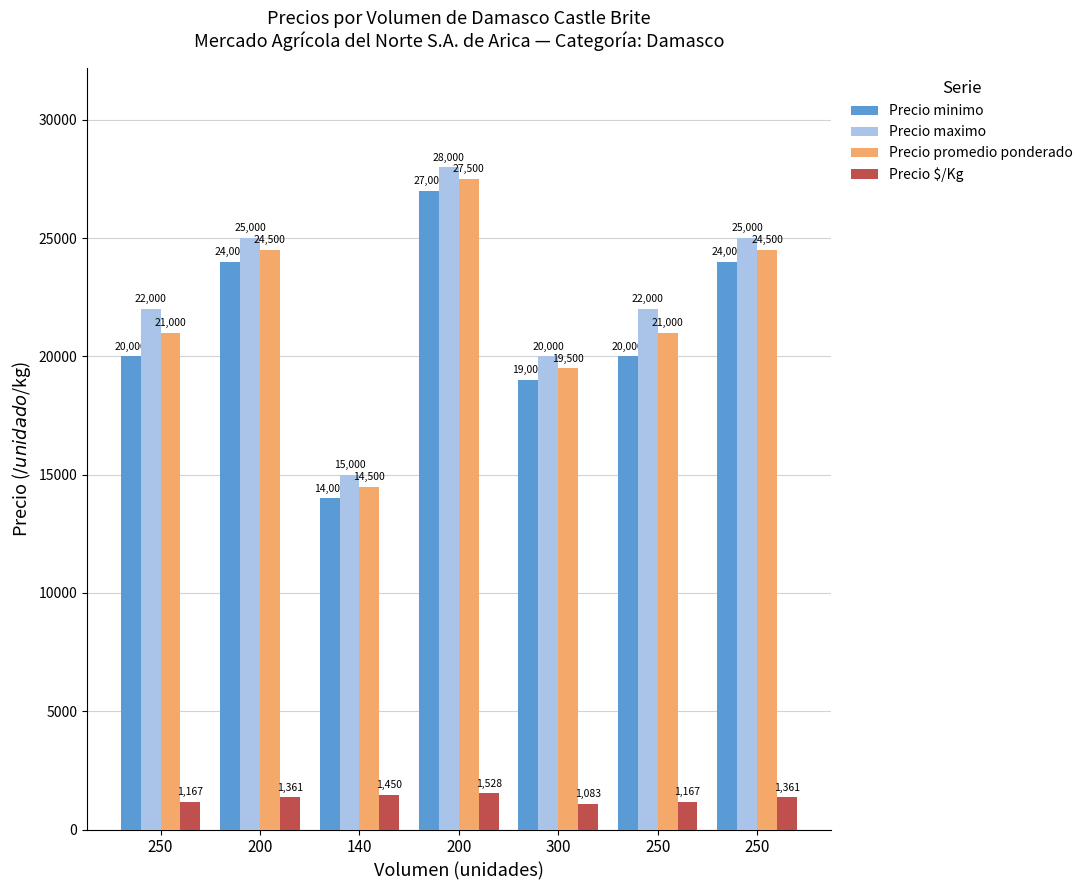

What is the spread (max minus min) of values at 250?

20833